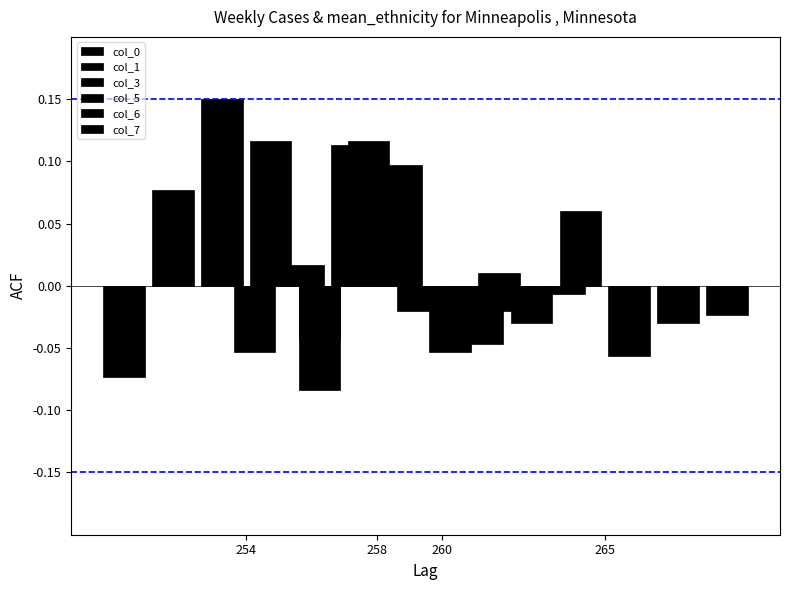

What is the approximate value of col_5 at 265?

-0.1